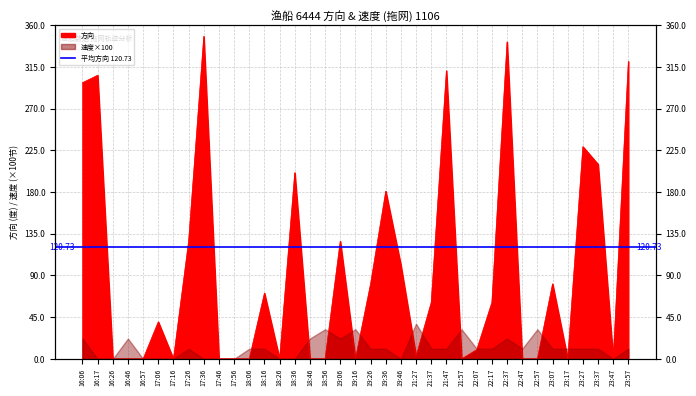

Rank the categories by value from highest to lowest.

17:36, 22:37, 23:57, 21:47, 16:17, 16:06, 23:27, 23:37, 18:36, 19:36, 17:26, 19:06, 19:46, 19:26, 23:07, 18:16, 21:37, 22:17, 17:06, 22:07, 21:27, 16:26, 16:46, 16:57, 17:16, 17:46, 17:56, 18:06, 18:26, 18:46, 18:56, 19:16, 21:57, 22:47, 22:57, 23:17, 23:47